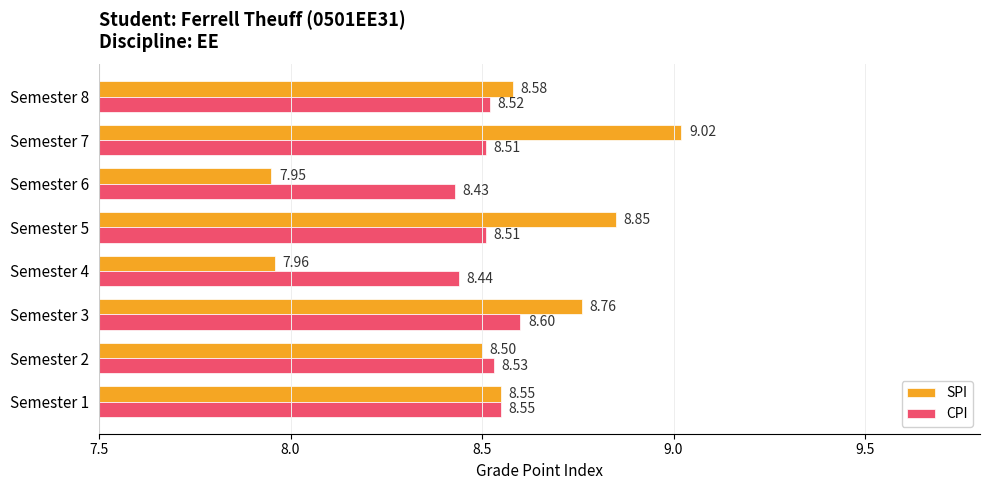

Which series has the widest spread of values?

SPI